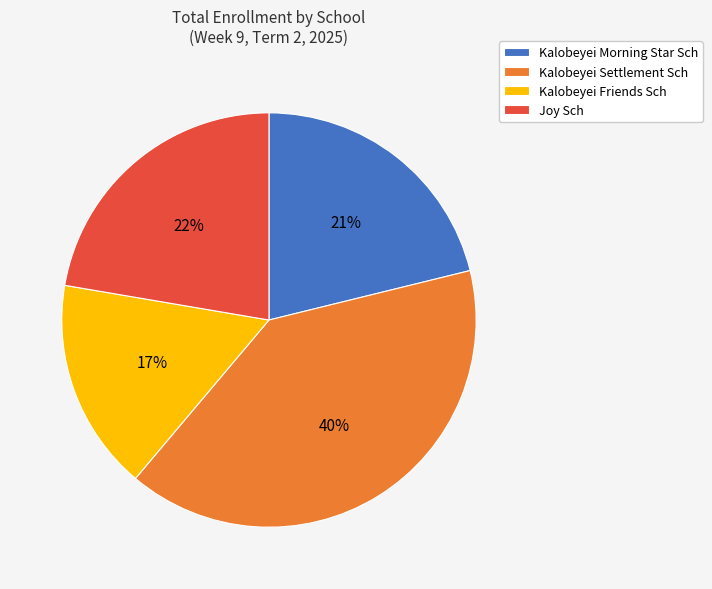

Approximately how many times larger is the value at Kalobeyei Settlement Sch compared to Kalobeyei Friends Sch?

2.4